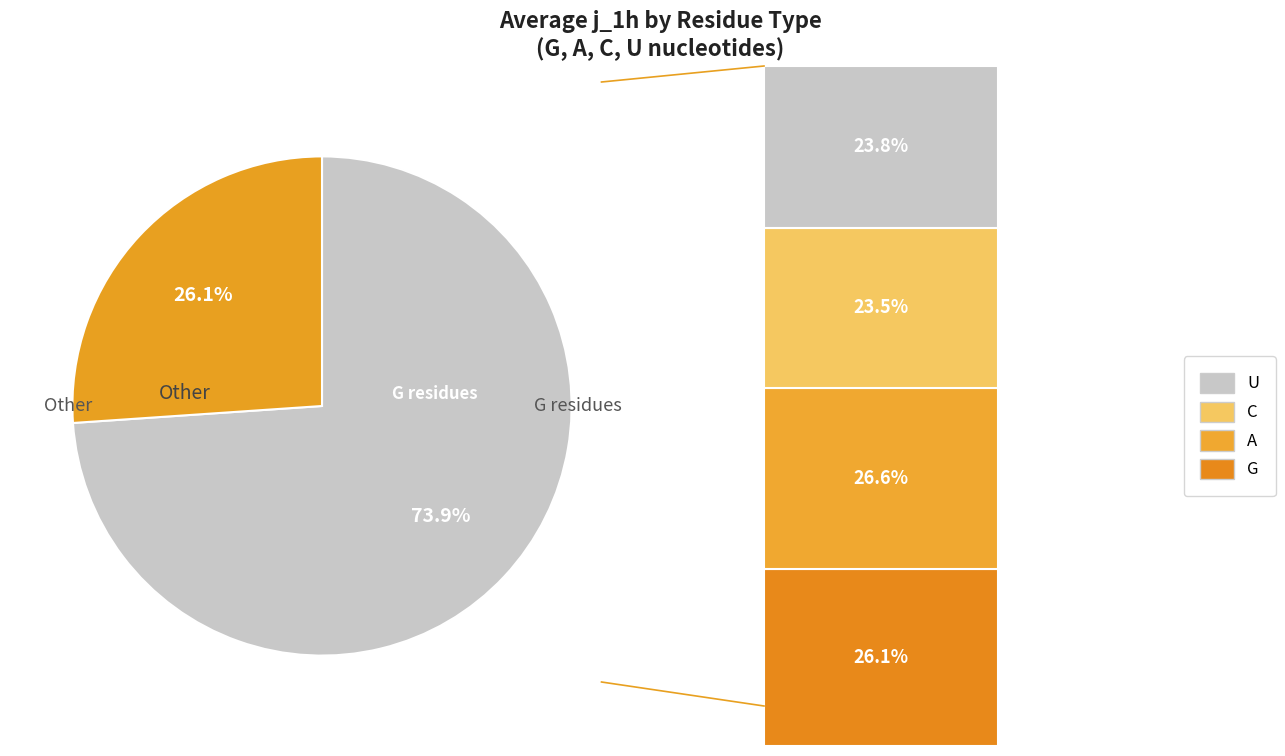

Is there a majority slice in this chart?

Yes